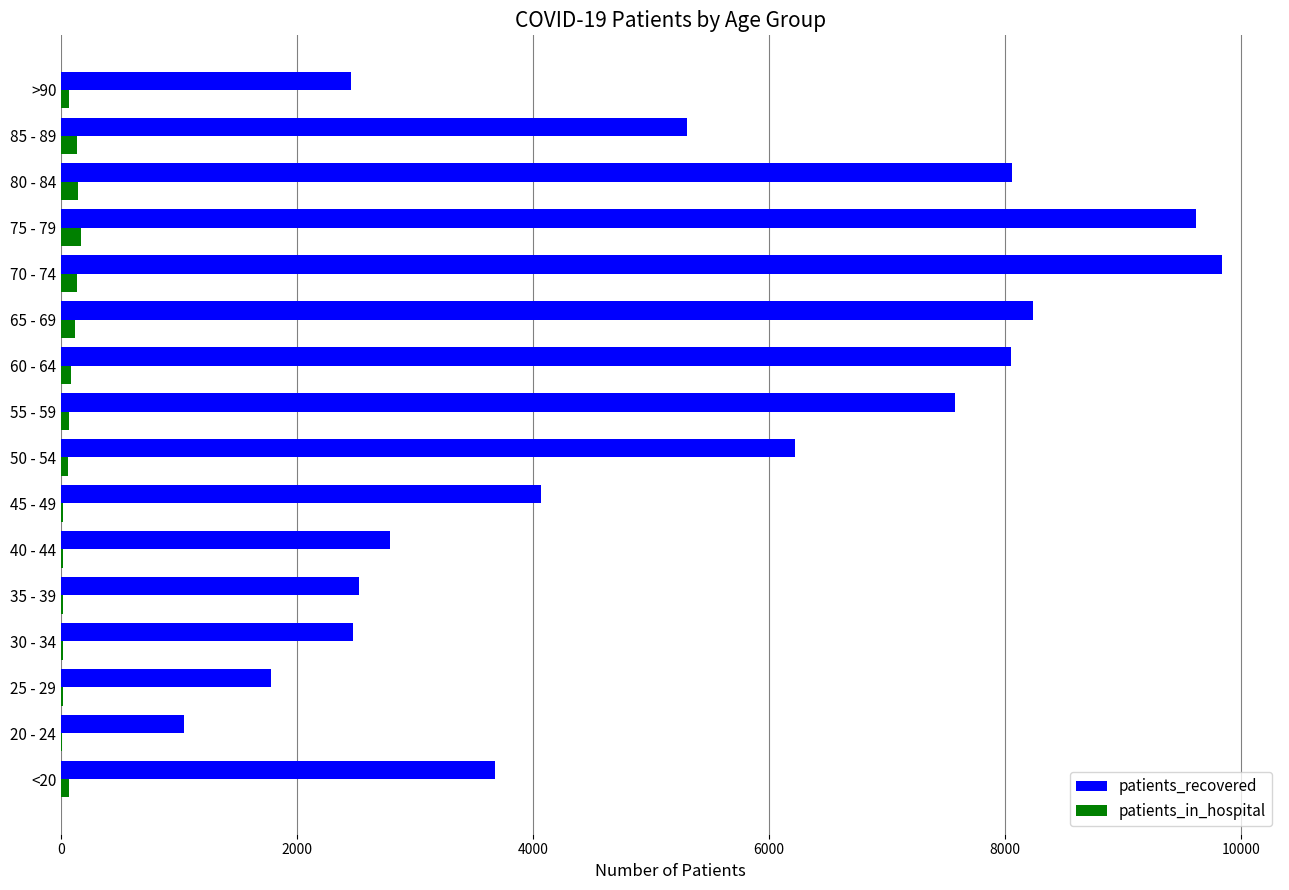

What is the sum of all patients_recovered values?

83697